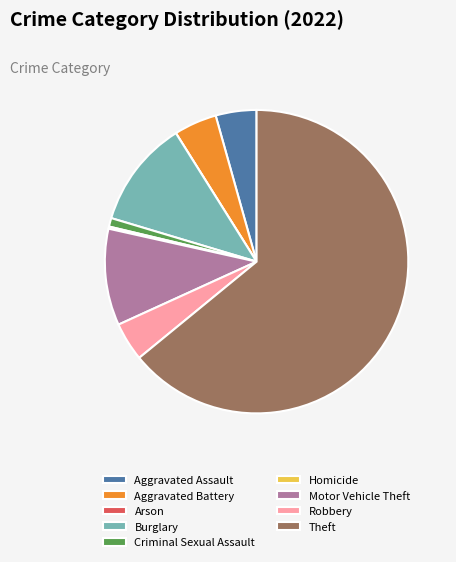

Is there a majority slice in this chart?

Yes